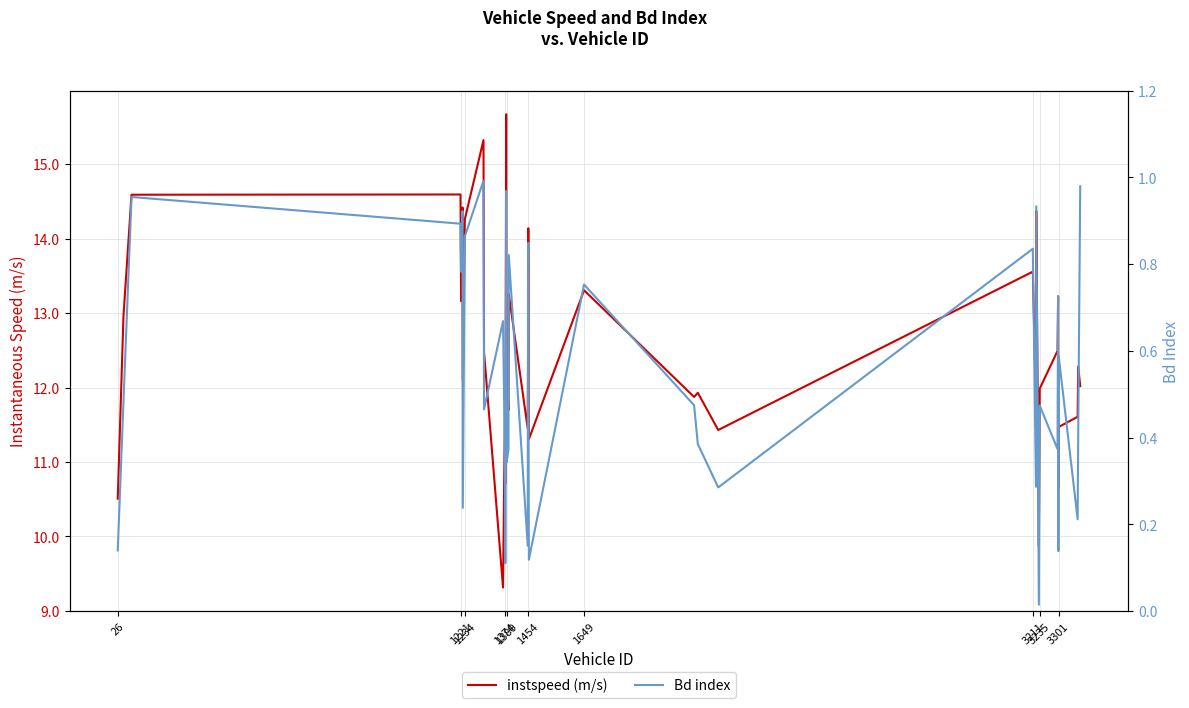

Which series has the largest total across all categories?

instspeed (m/s)